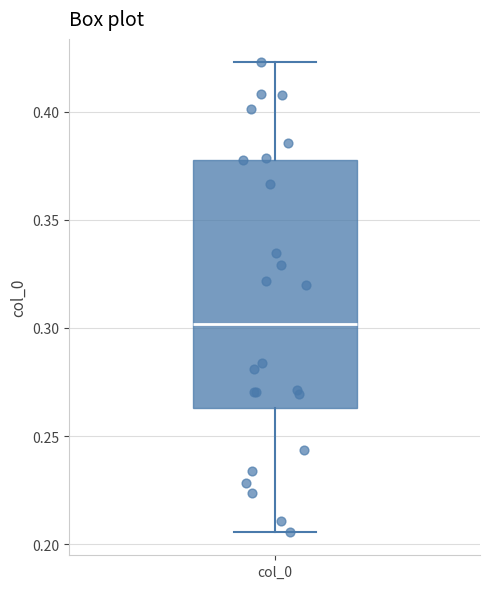

Where is the lower edge of the box for col_0 on the y-axis? The values are not printed on the chart, so give them approximately, as read against the axis.

0.265